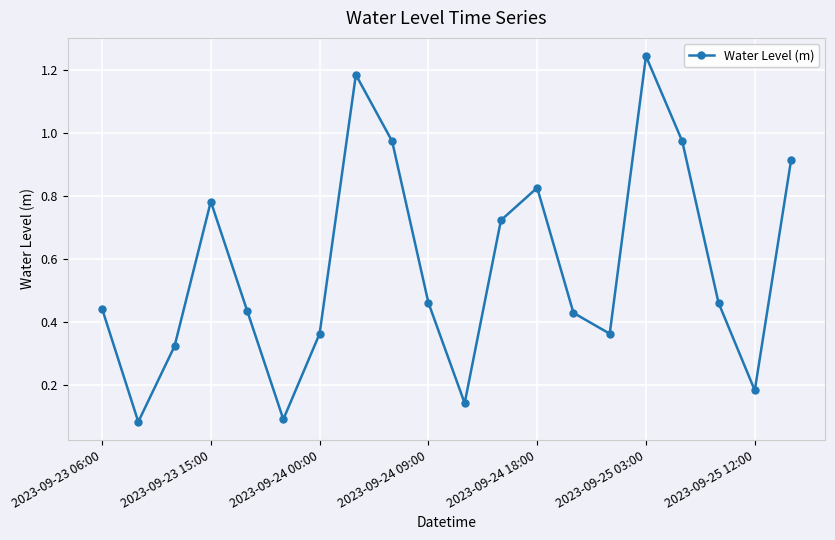

True or false: the data has more than 0 interior local peaks.

True